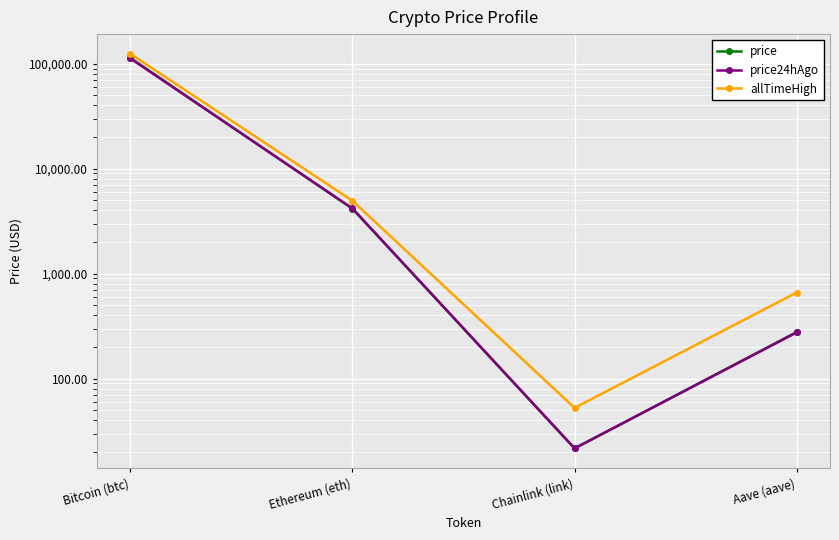

Is the value of price at Aave (aave) greater than the value of price24hAgo at Aave (aave)?

Yes